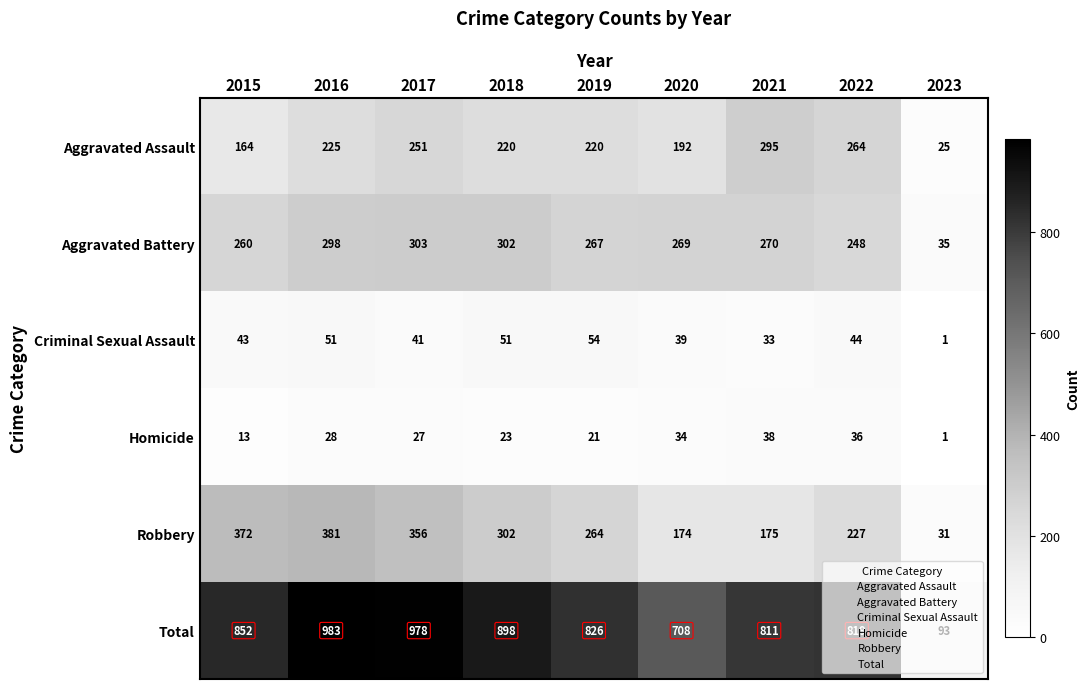

Rank the series by their maximum value, from lowest to highest.

Homicide, Criminal Sexual Assault, Aggravated Assault, Aggravated Battery, Robbery, Total